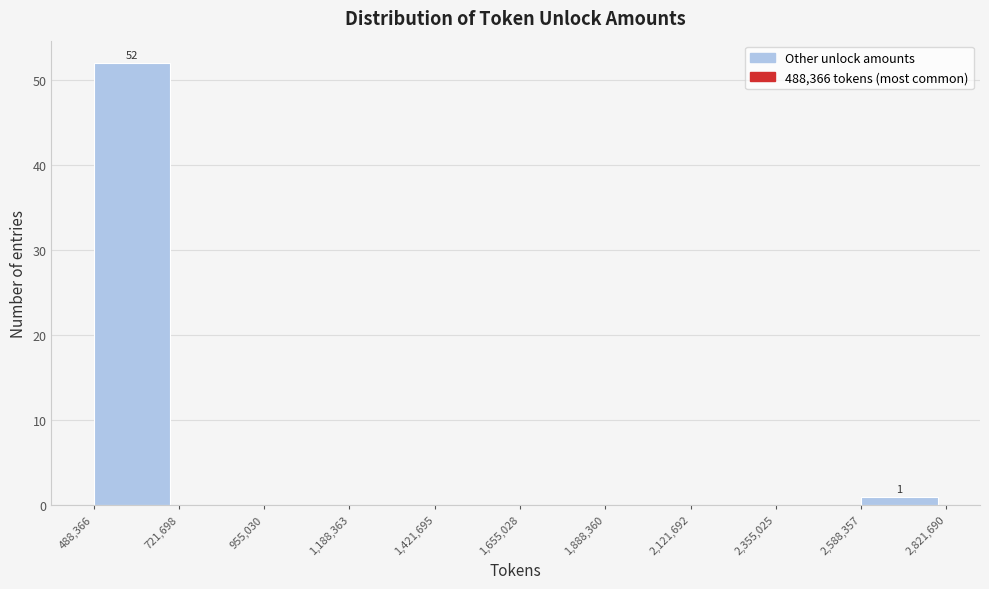

Which range on the x-axis has the tallest bar?

488,366 to 721,698